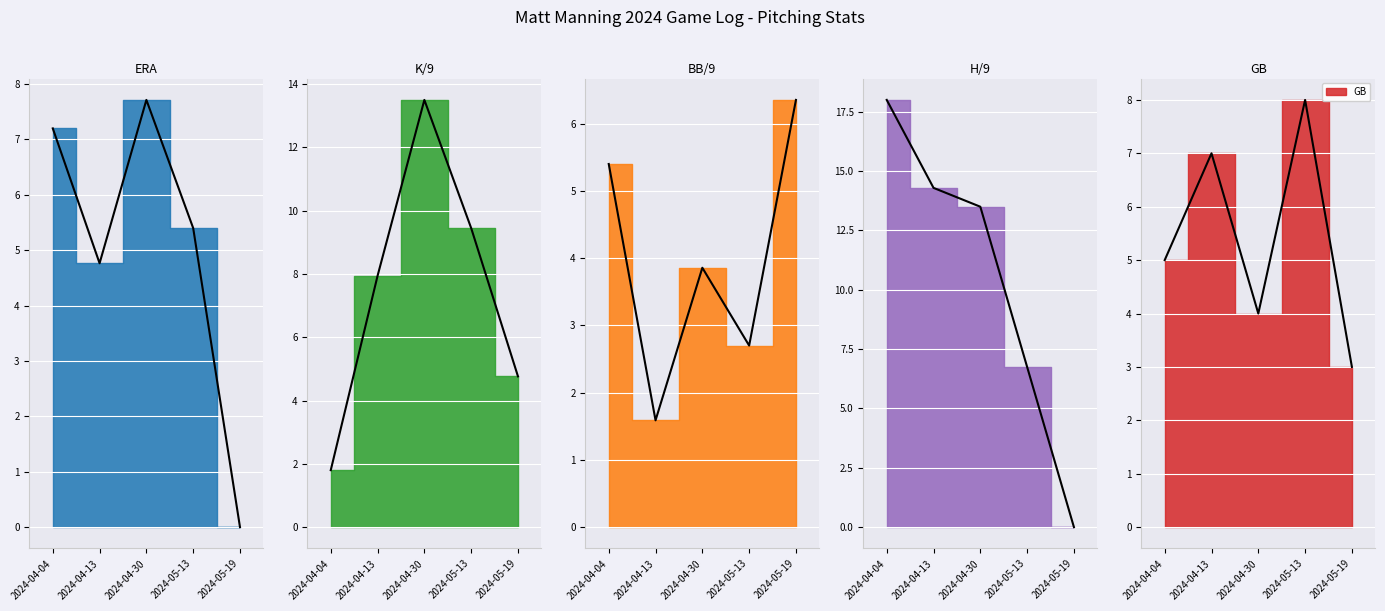

What is the difference between the maximum and minimum values in the H/9 series?

18.0